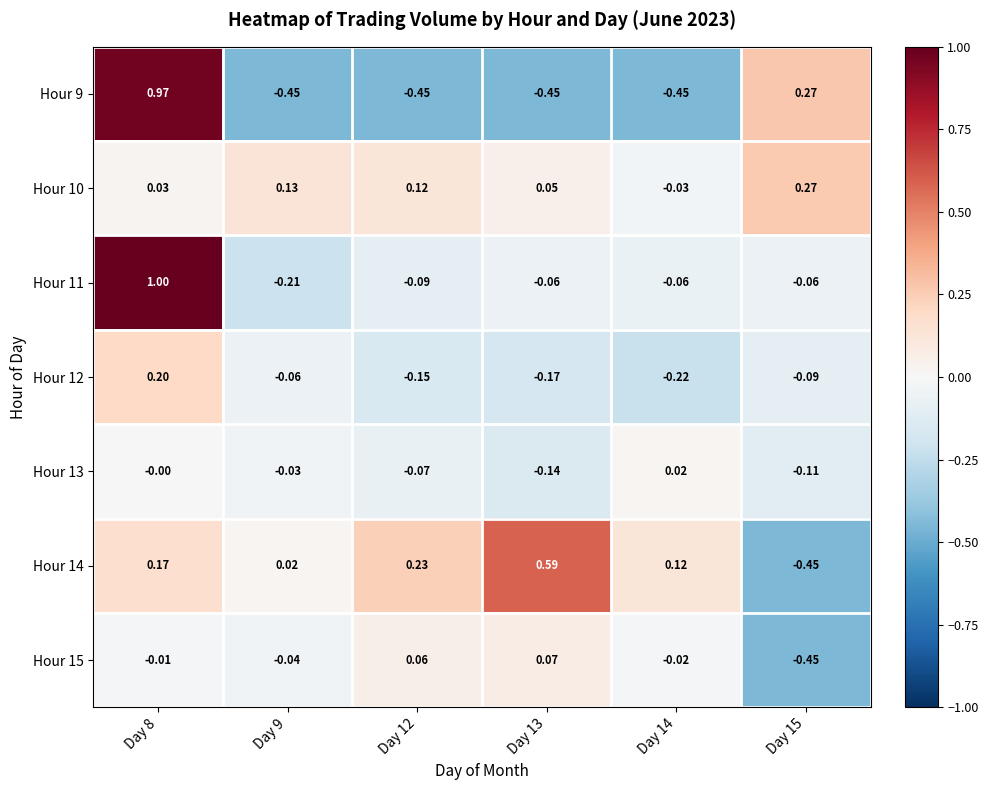

Which has a higher value, Day 15 or Day 9?

Day 15